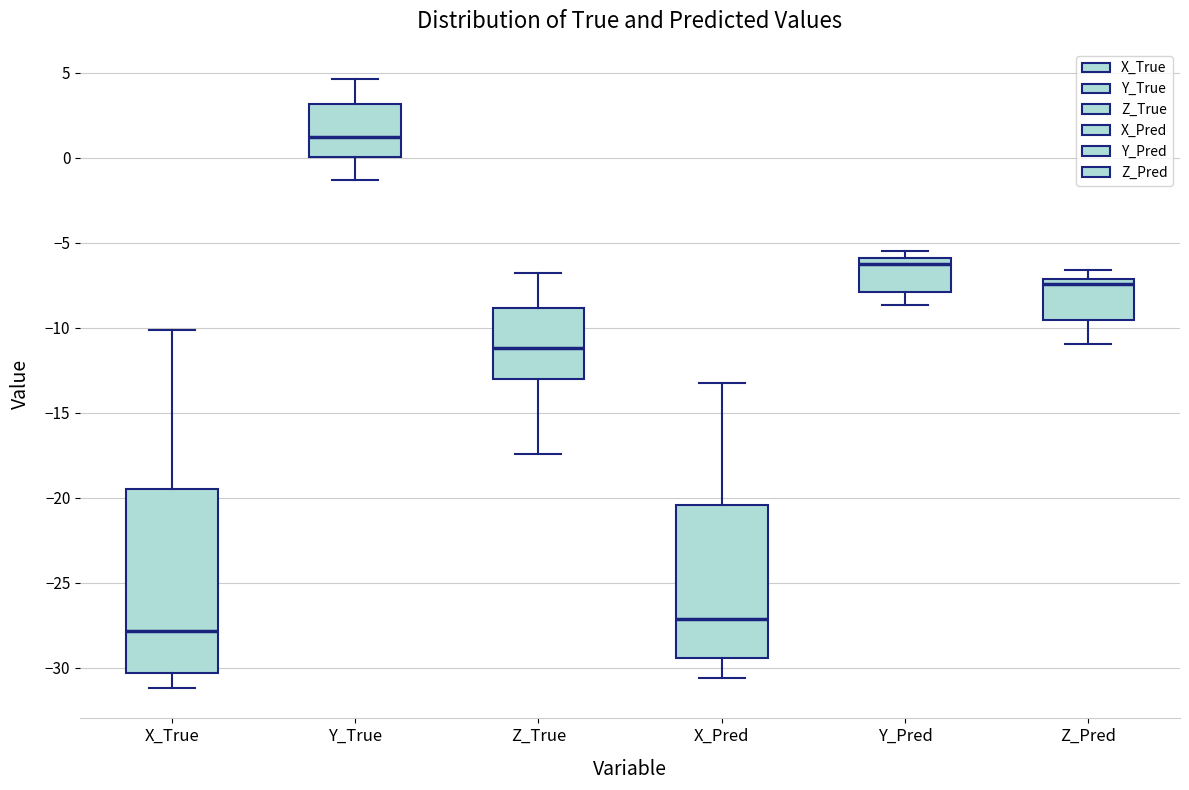

Which box's median line is the highest?

Y_True